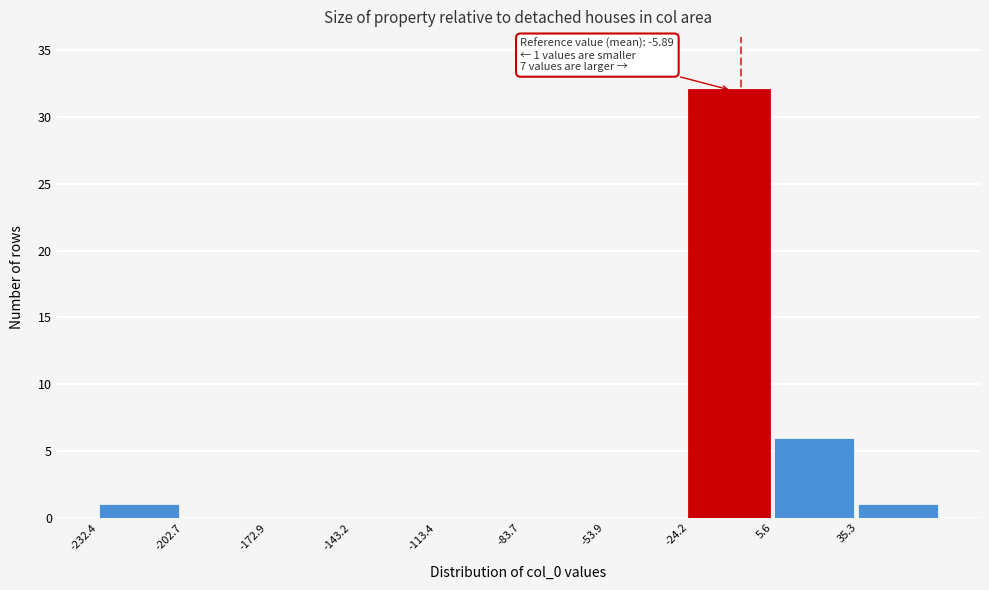

Over which range of the x-axis is the bar tallest?

-25 to 5